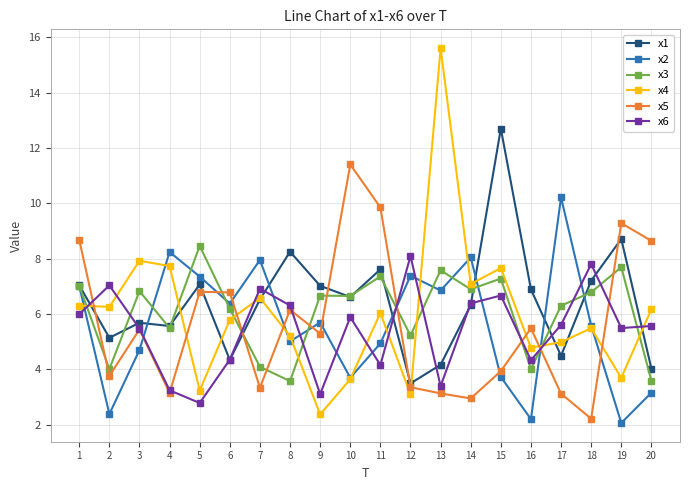

What is the value of the x2 point at the 16th from the left?

2.2